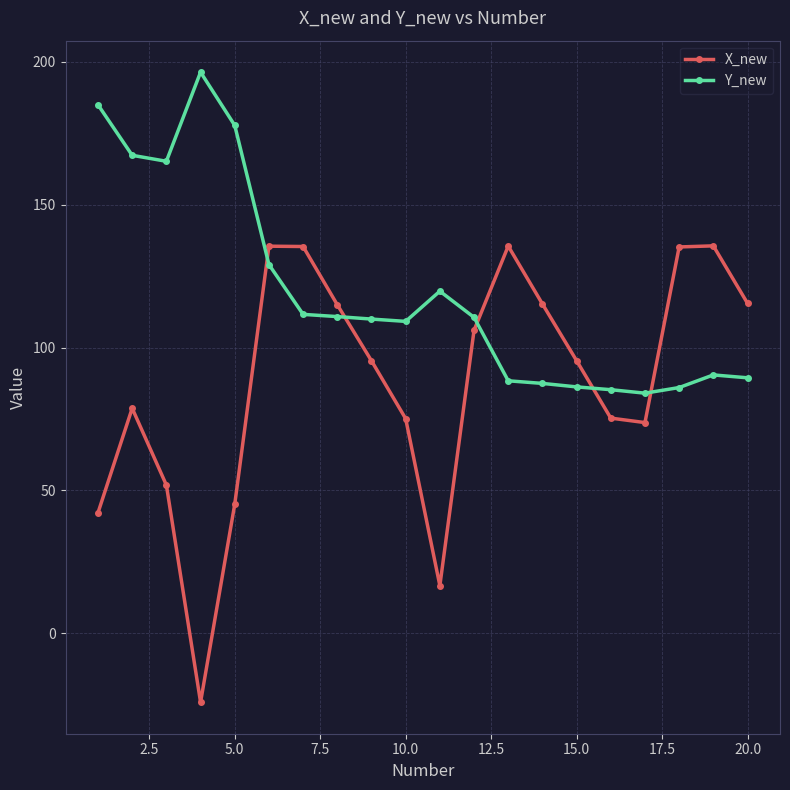

Rank the series by their maximum value, from lowest to highest.

X_new, Y_new